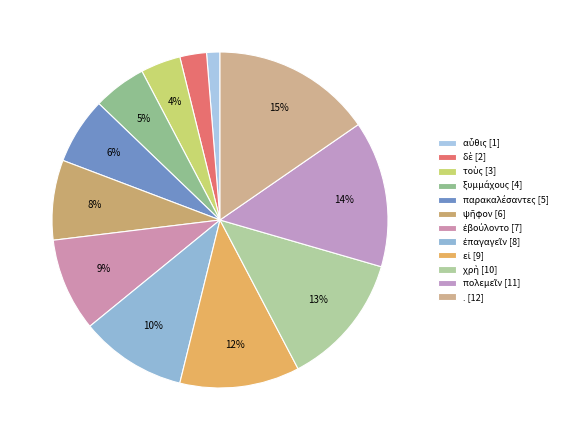

Is it true that δὲ is 3% of the pie?

True